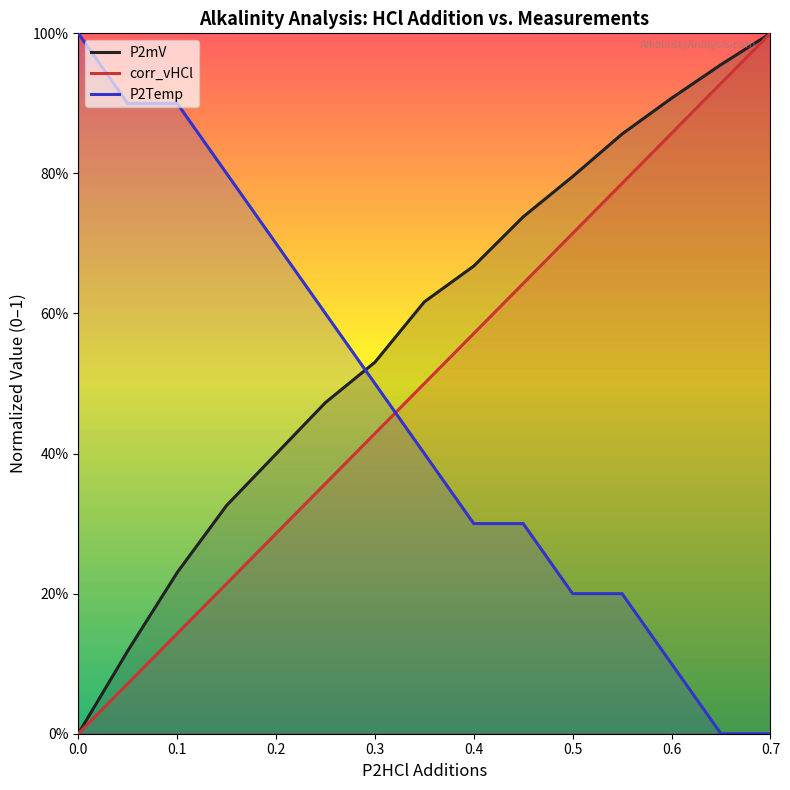

At which label does P2mV reach its peak?

0.7